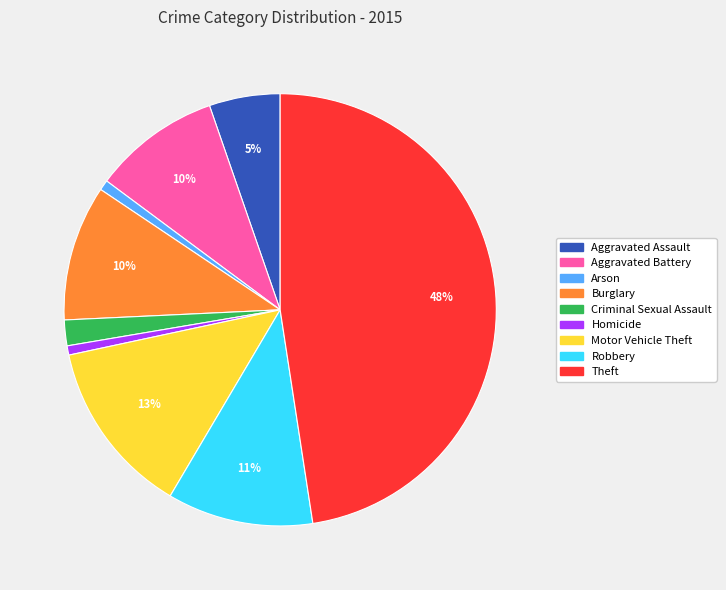

What is the largest slice in the pie chart?

Theft